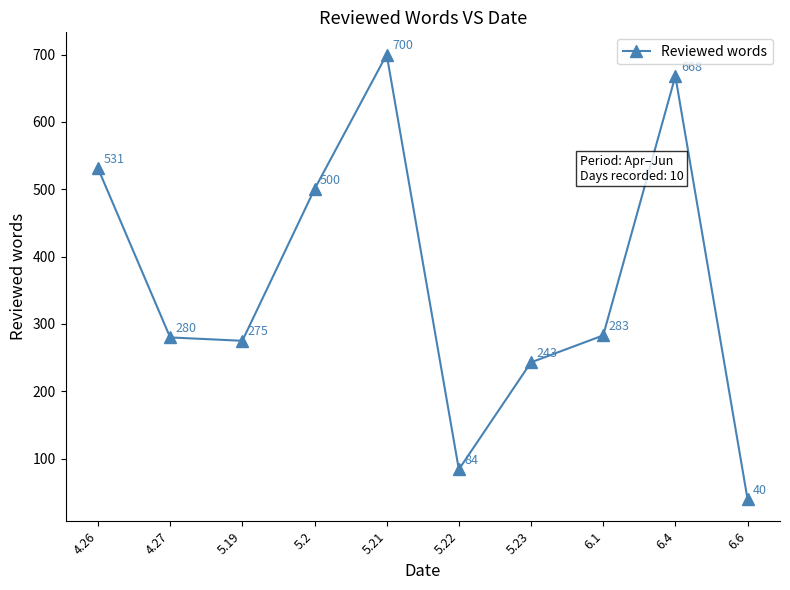

Between 6.6 and 5.19, which is larger?

5.19